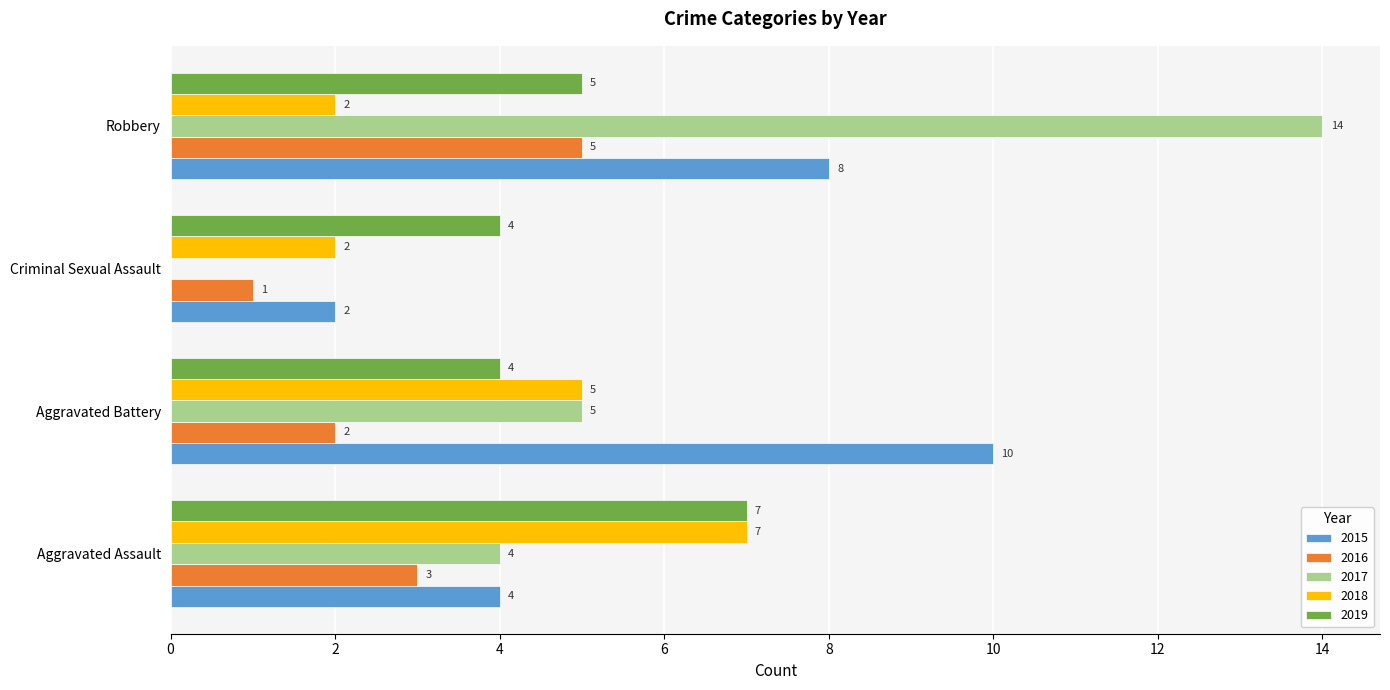

Which category has the highest value across all series?

Robbery